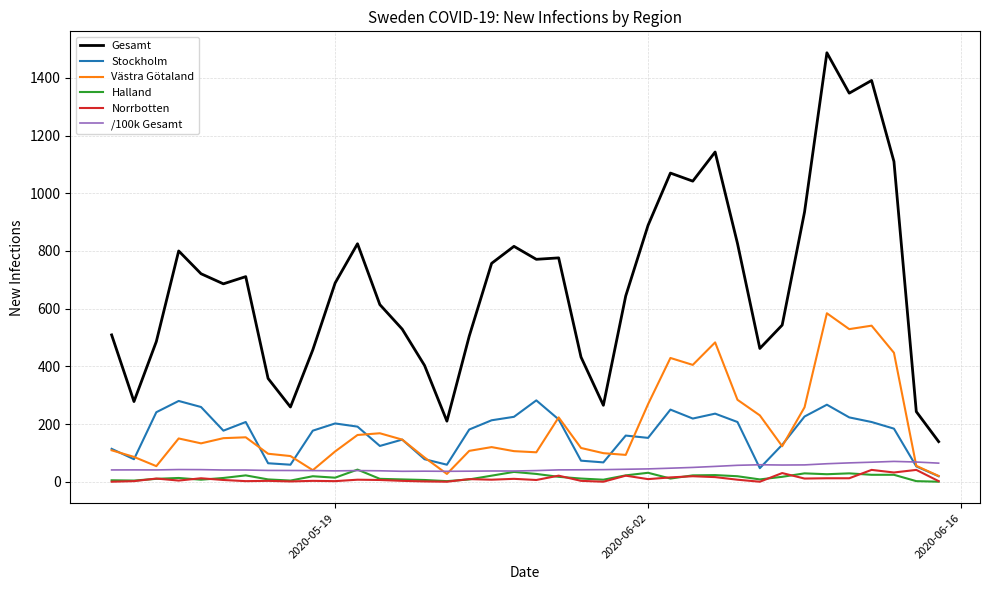

What is the maximum value shown in the chart?

1487.0